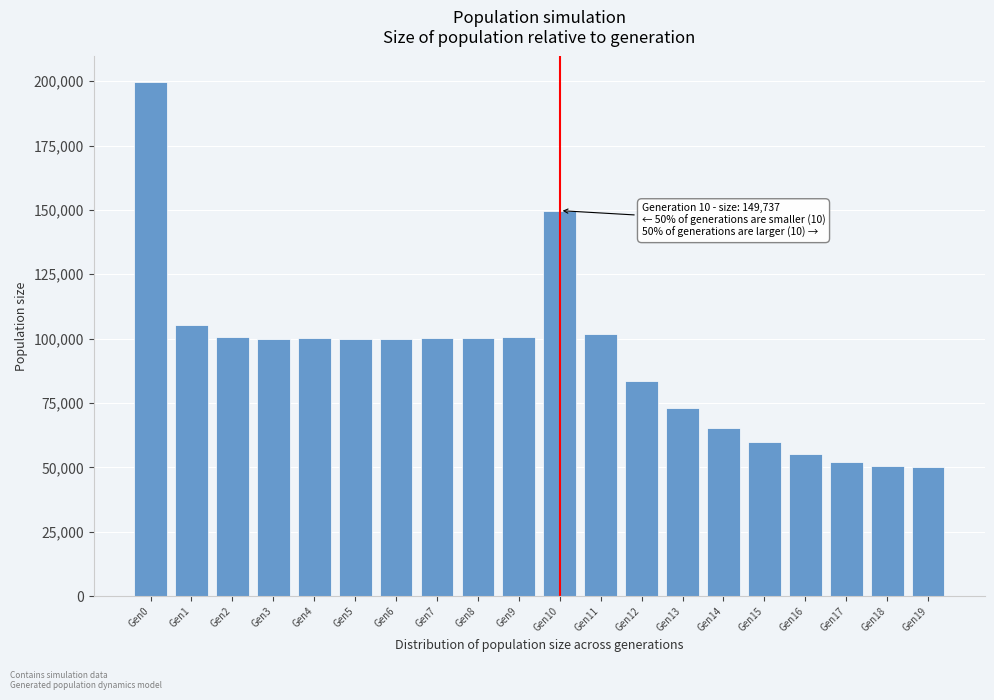

At which label is the value closest to 124813?

Gen1